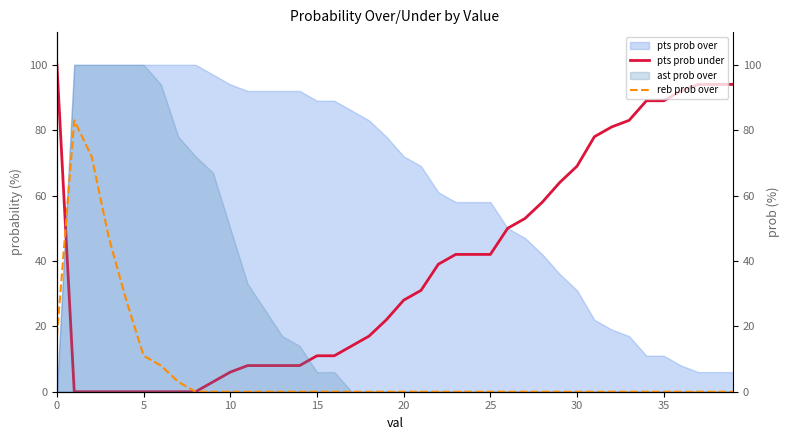

What is the label of the 7th point from the right?

33